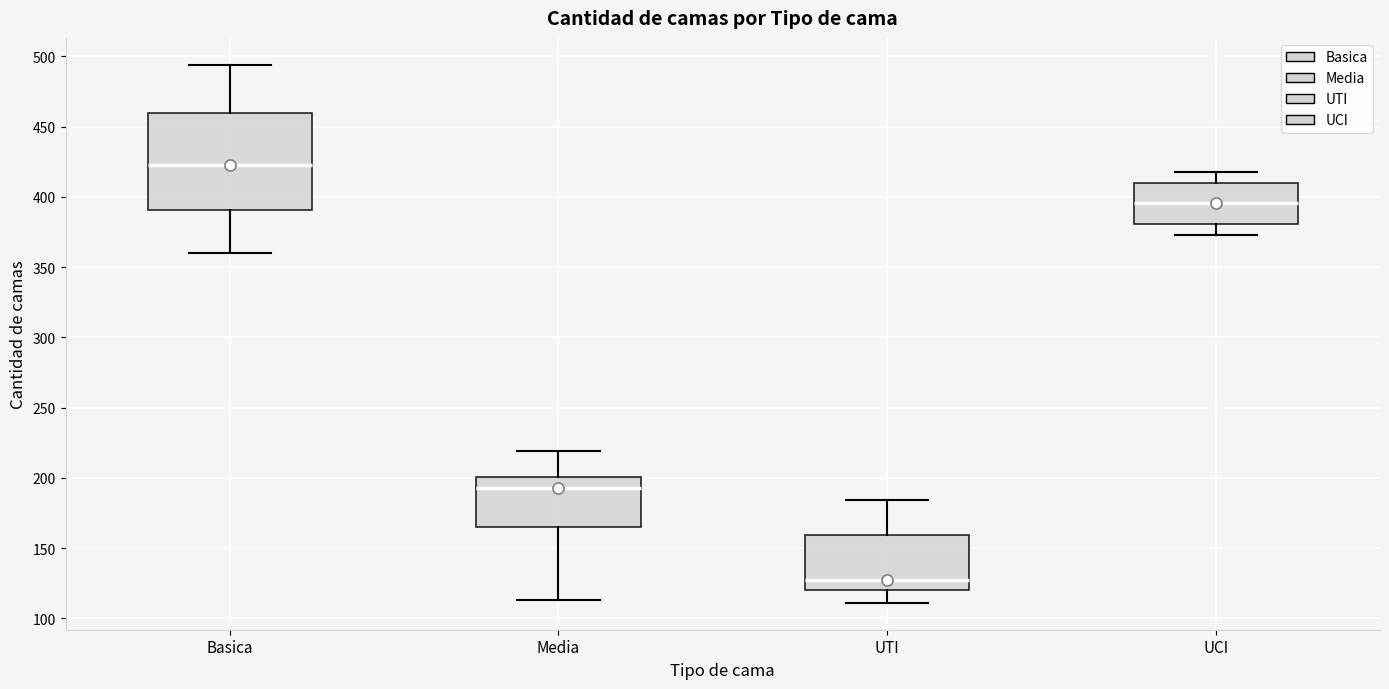

Where does the median line of the box for Basica sit on the y-axis? The values are not printed on the chart, so give them approximately, as read against the axis.

425